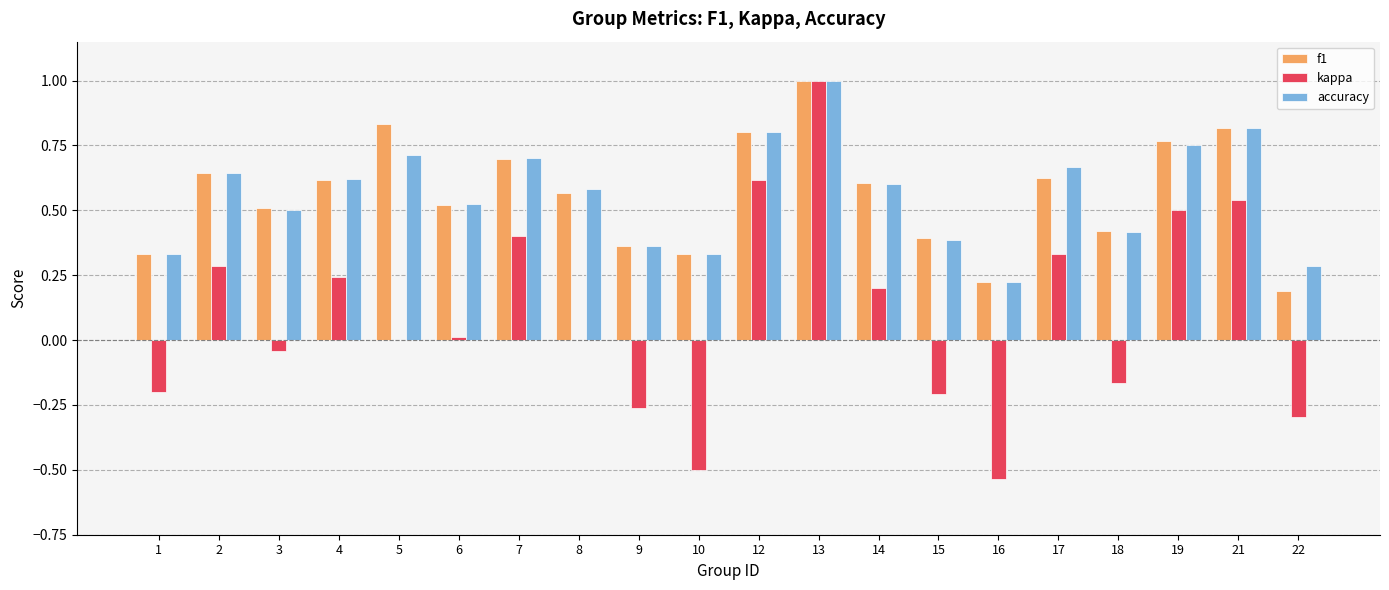

At which label does f1 reach its peak?

13